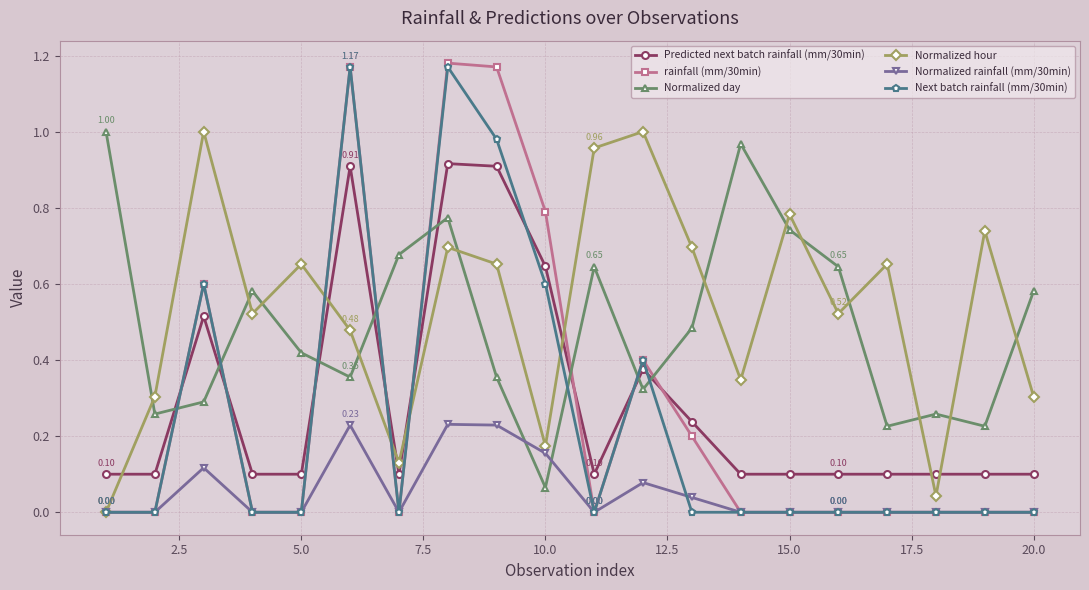

After their last crossing, which series has the higher values: rainfall (mm/30min) or Normalized hour?

Normalized hour